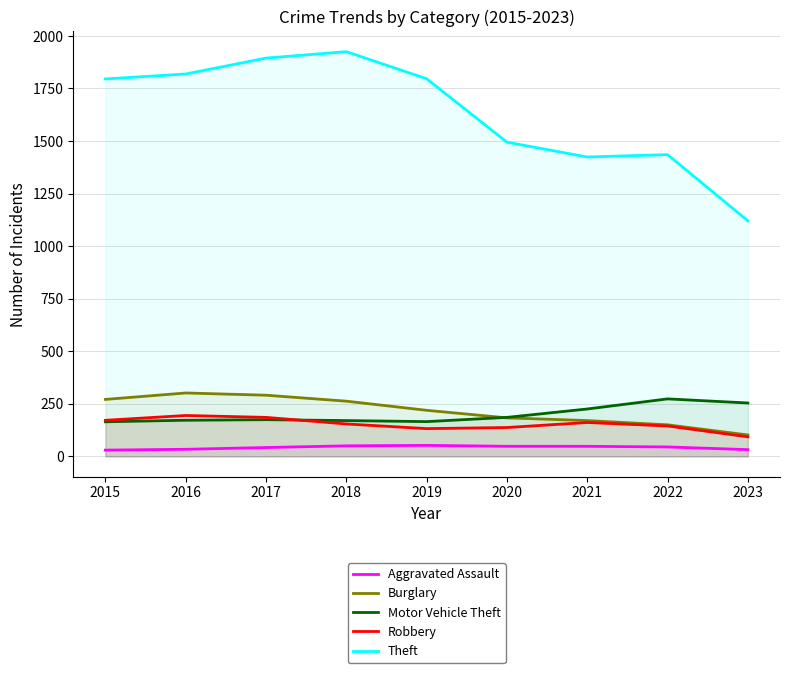

Reading left to right, transcribe all the data shown in this chart.

Aggravated Assault: 2015=29.8	2016=33.7	2017=42.1	2018=50.1	2019=52.4	2020=48.0	2021=47.9	2022=44.9	2023=32.1
Burglary: 2015=271.0	2016=301.6	2017=291.0	2018=262.6	2019=219.2	2020=183.2	2021=170.3	2022=150.1	2023=101.9
Motor Vehicle Theft: 2015=164.6	2016=171.9	2017=174.6	2018=170.2	2019=165.4	2020=185.5	2021=225.5	2022=273.5	2023=254.0
Robbery: 2015=171.6	2016=194.5	2017=185.5	2018=154.3	2019=132.1	2020=137.3	2021=161.2	2022=144.6	2023=92.9
Theft: 2015=1795.3	2016=1818.9	2017=1894.5	2018=1925.0	2019=1796.1	2020=1494.5	2021=1424.1	2022=1435.3	2023=1120.4